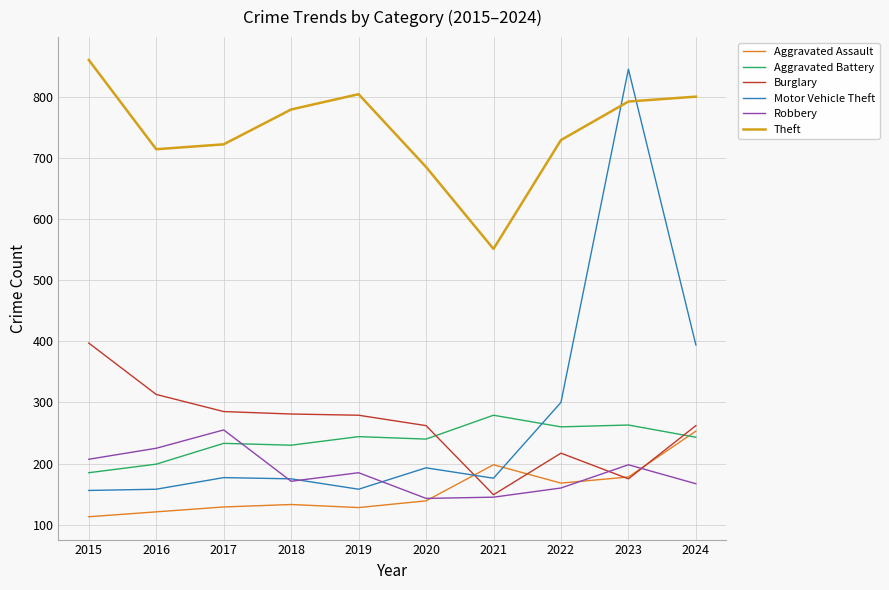

What is the approximate value of Theft at 2024?

800